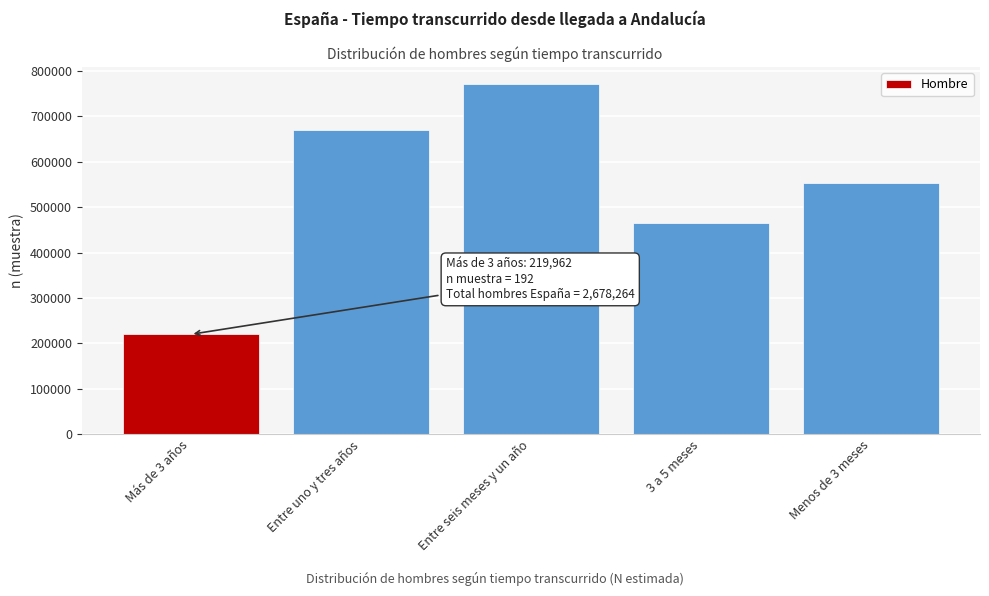

Reading right to left, transcribe all the data shown in this chart.

553563	465441	770302	668996	219962